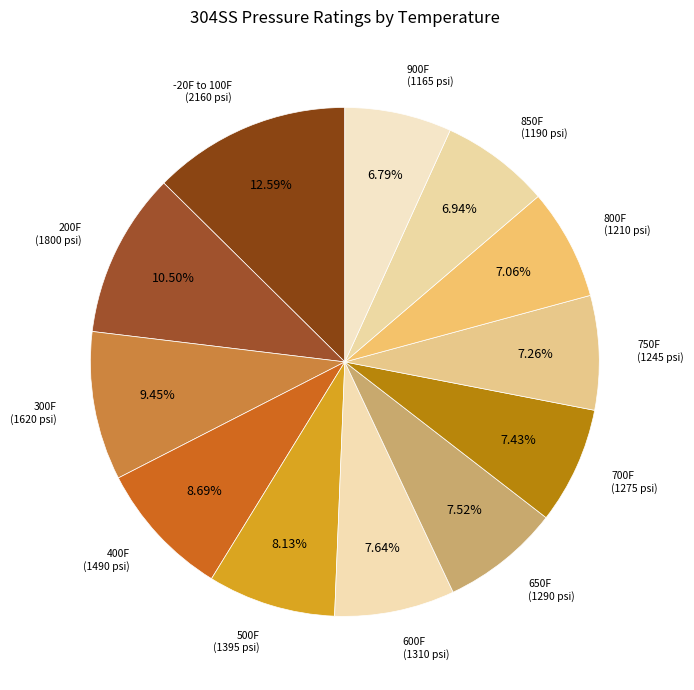

Do 900F and 800F together represent more than half of the pie?

No